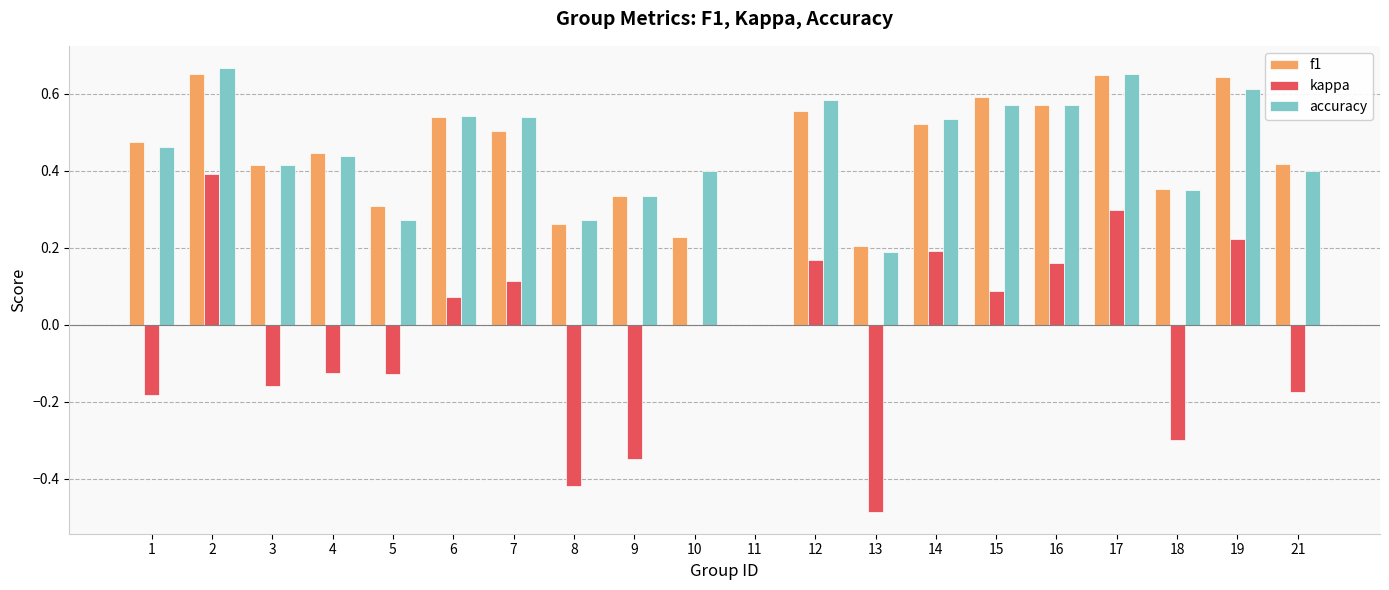

Is the value of kappa at 10 greater than the value of f1 at 4?

No